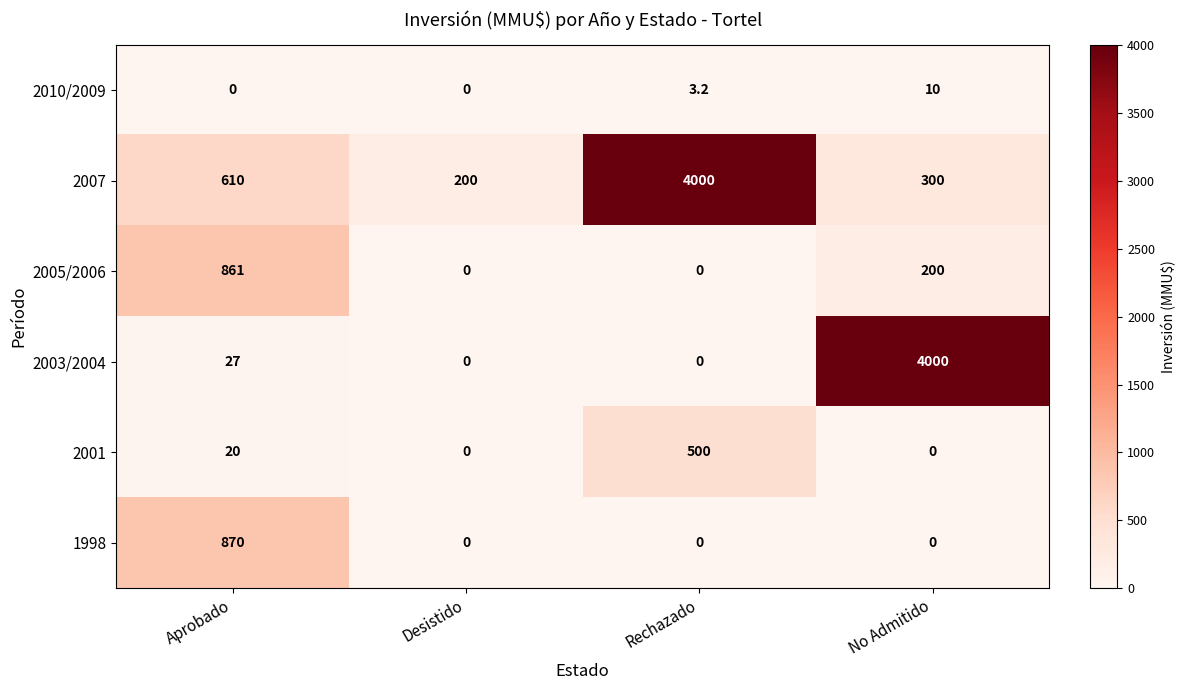

Is it true that 2007 equals 4000.0 at Rechazado?

True